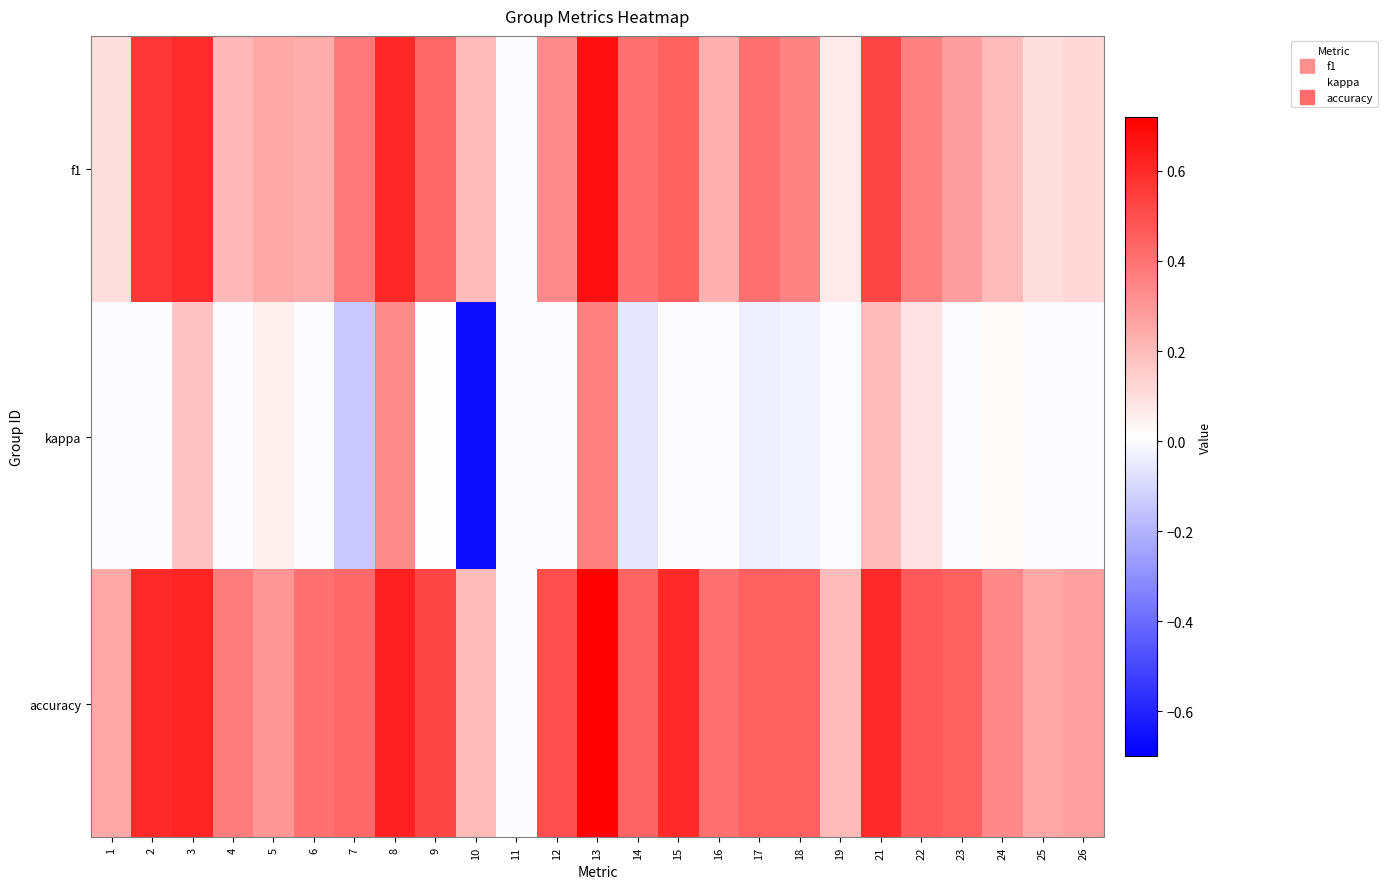

How many data points does each series have?

25